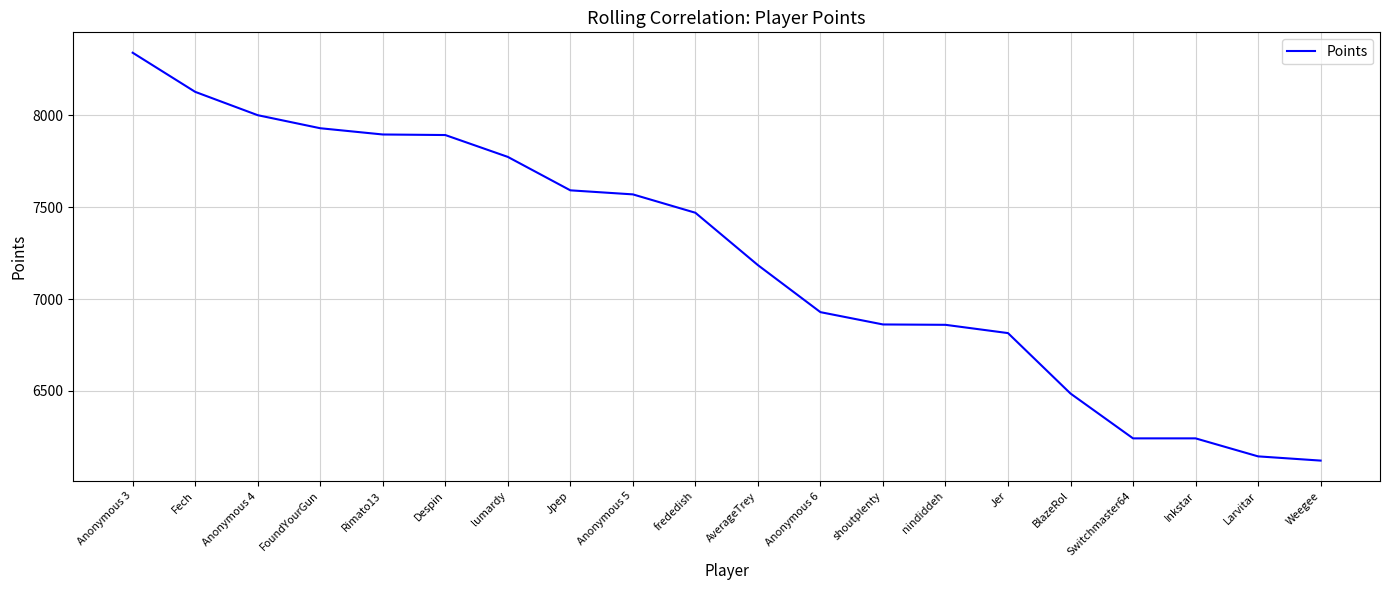

What position from the right is Rimato13?

16